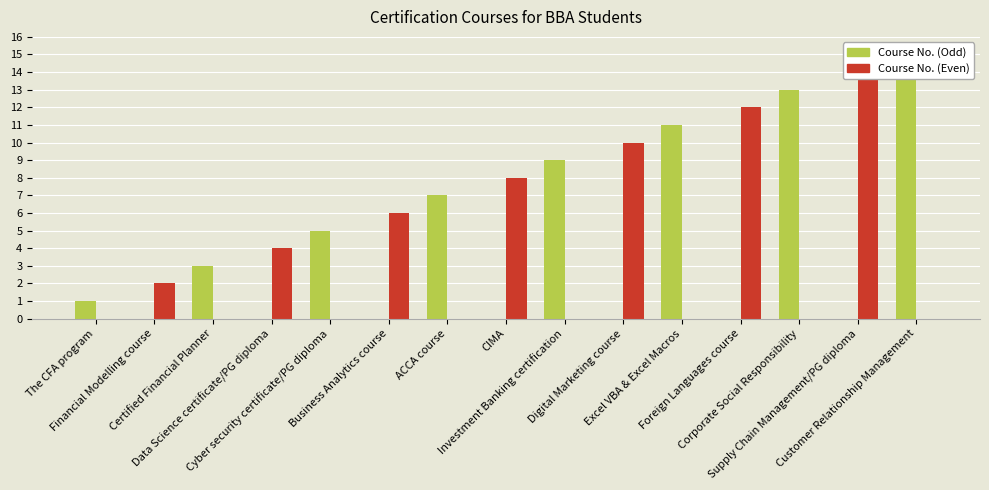

Which has a higher value, The CFA program or Business Analytics course?

The CFA program